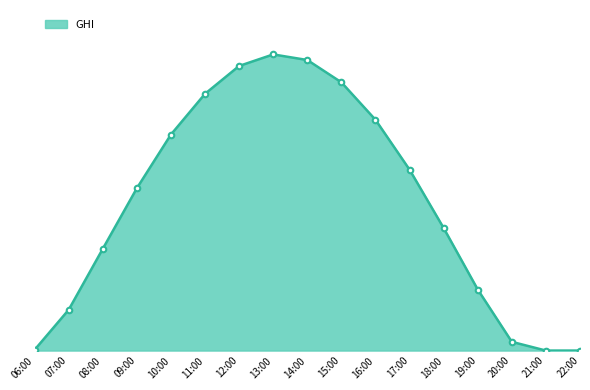

What is the label of the 14th point from the left?

19:00